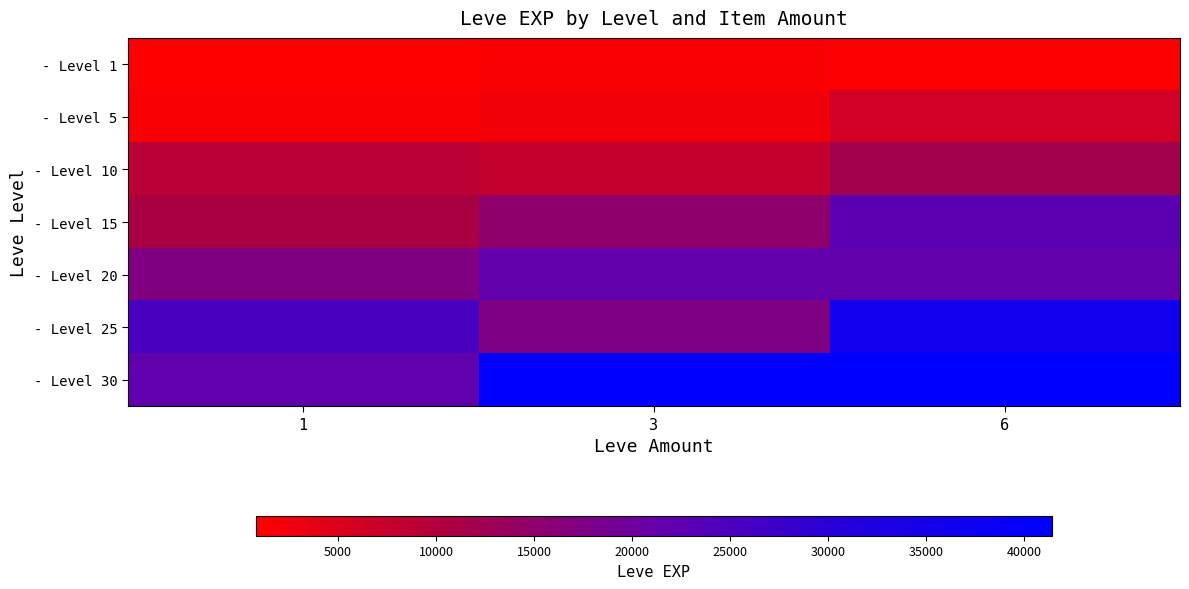

What is the greatest value displayed?

41410